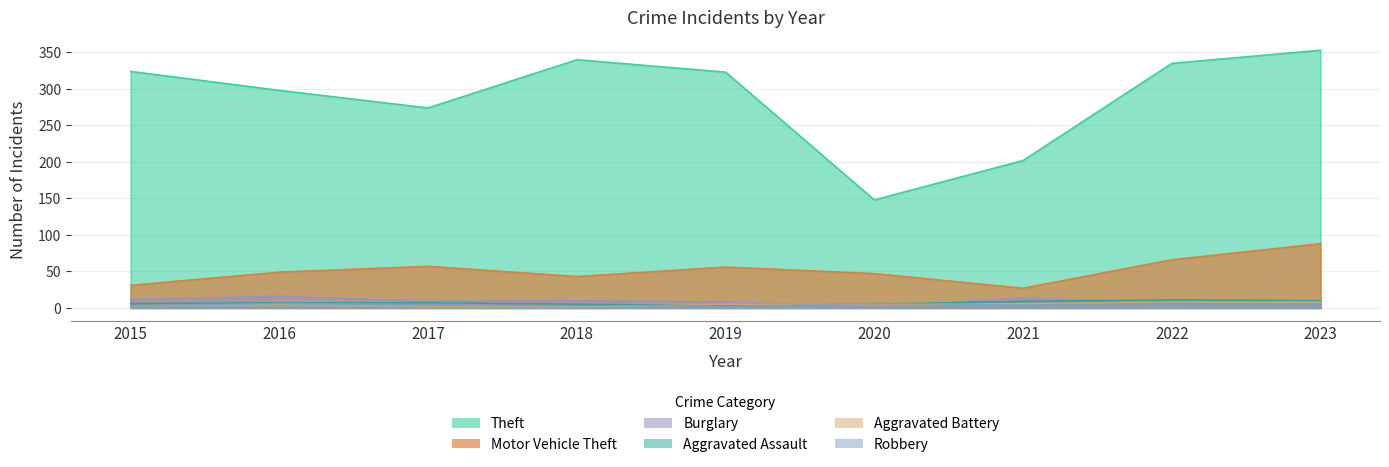

What value does the Aggravated Battery series have at 2020?

4